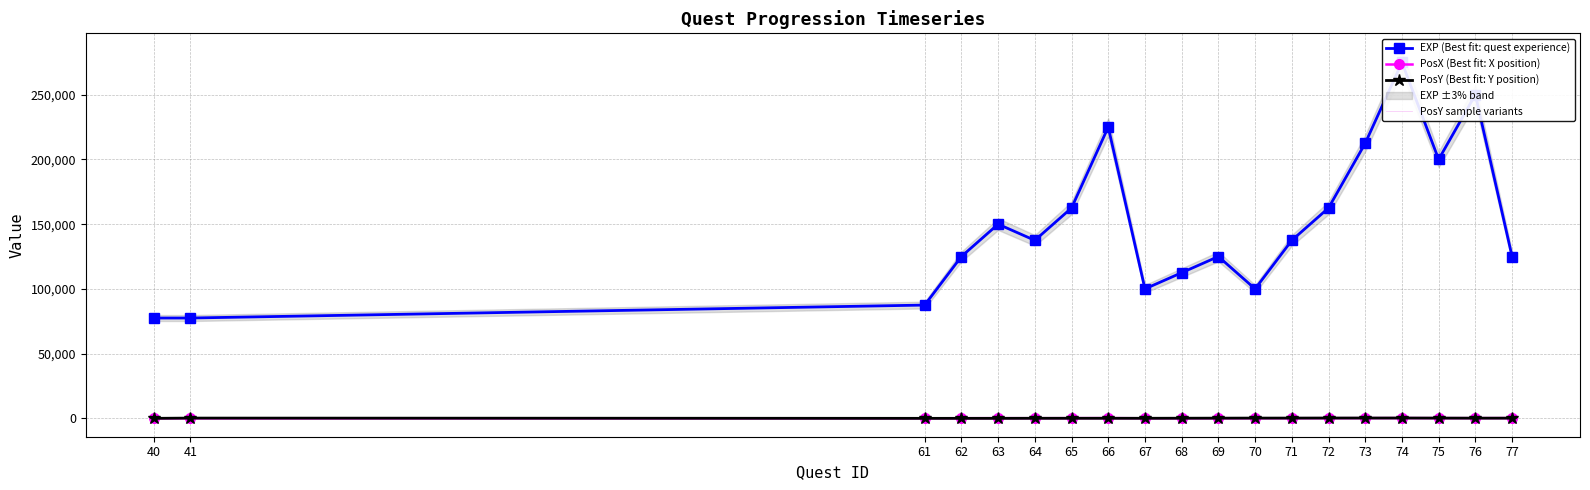

True or false: PosX (Best fit: X position) has more than 2 interior local peaks.

True